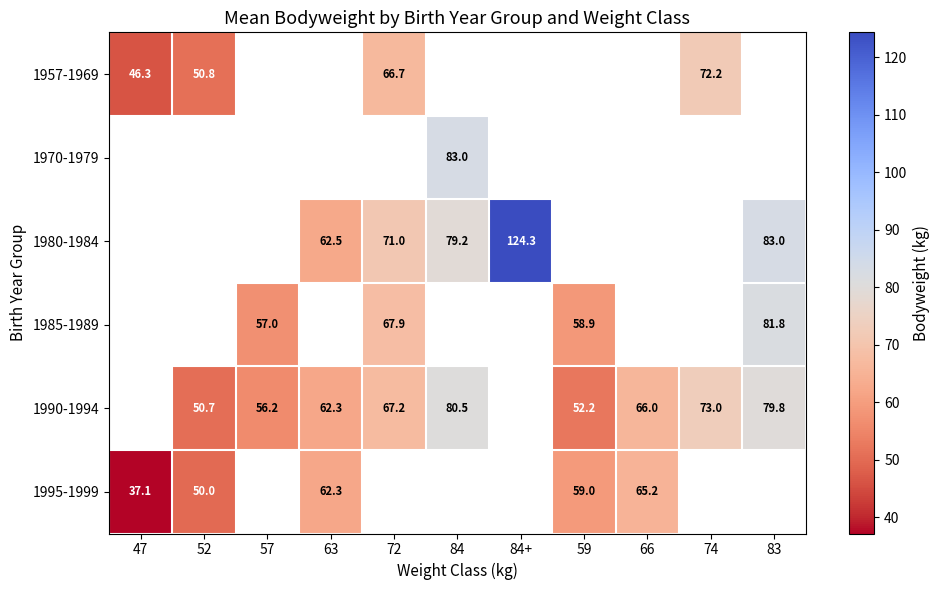

What is the maximum value shown in the chart?

124.3